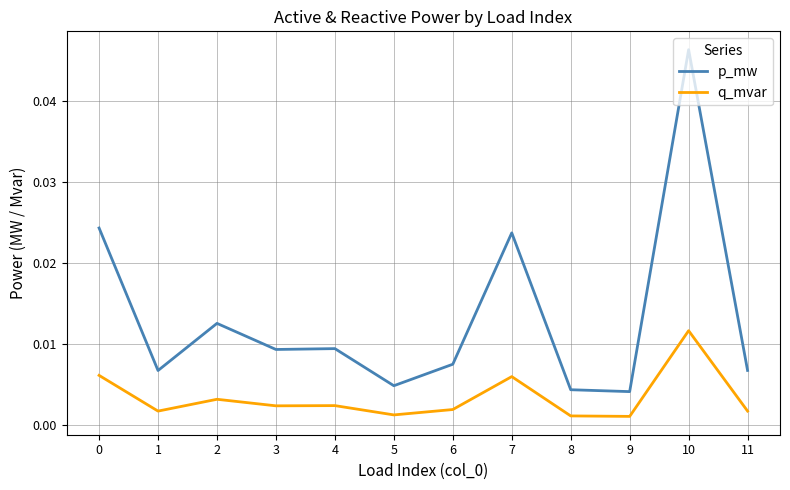

Rank the series at 4 from highest to lowest value.

p_mw, q_mvar